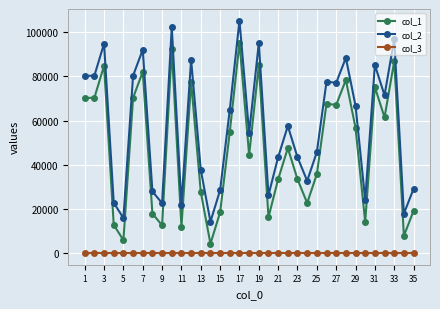

True or false: col_2 has more than 2 interior local peaks.

True